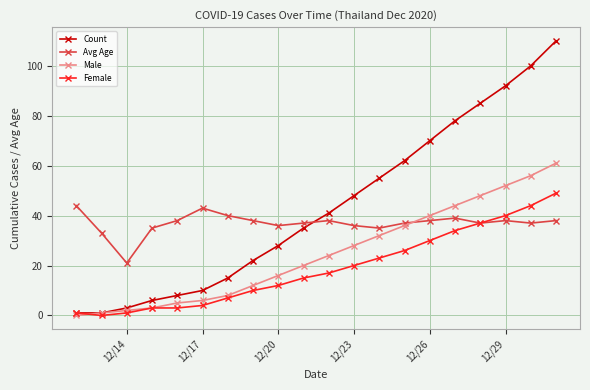

Which series has the widest spread of values?

Count